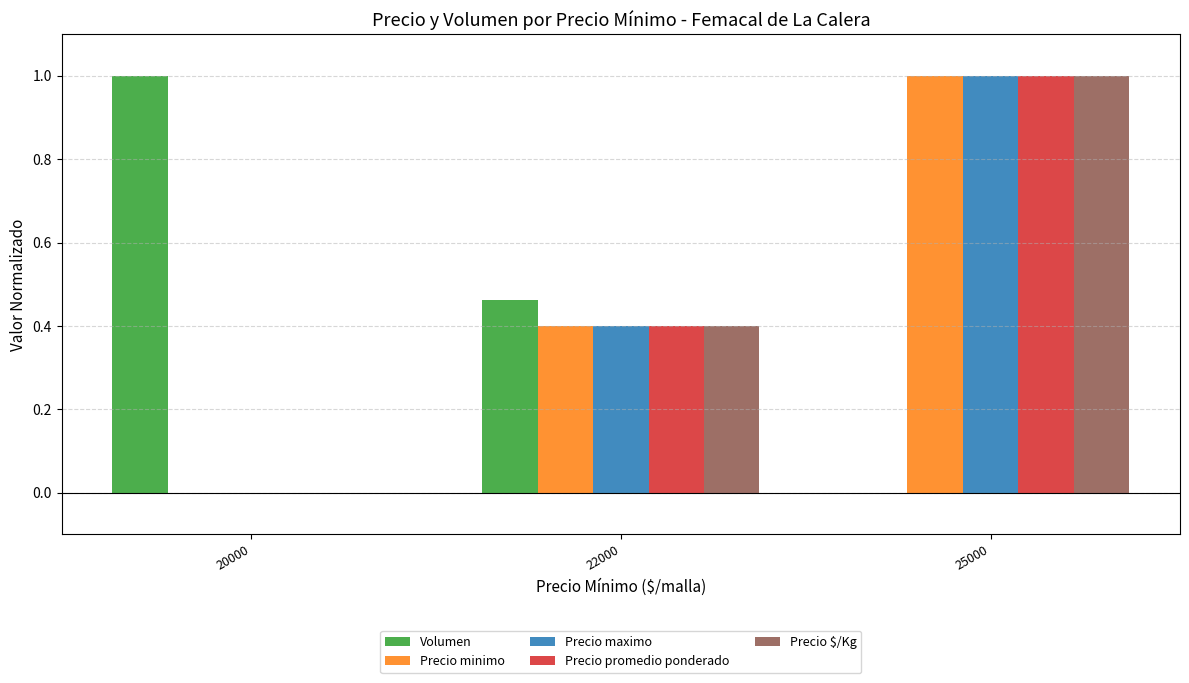

At which category is the sum across all series the highest?

25000